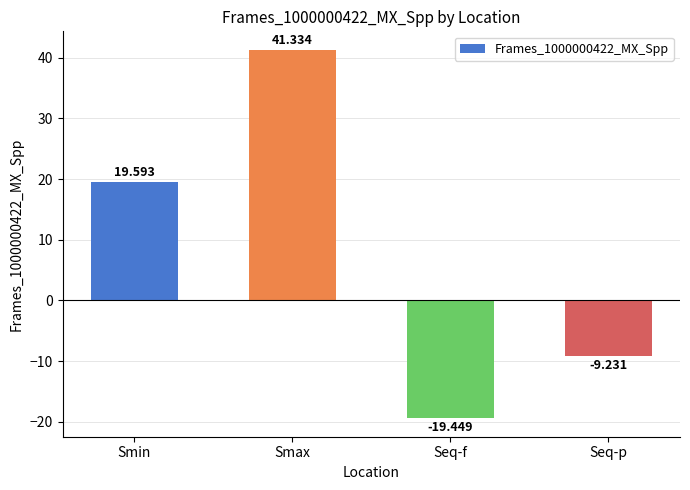

What is the label of the 3rd bar from the right?

Smax